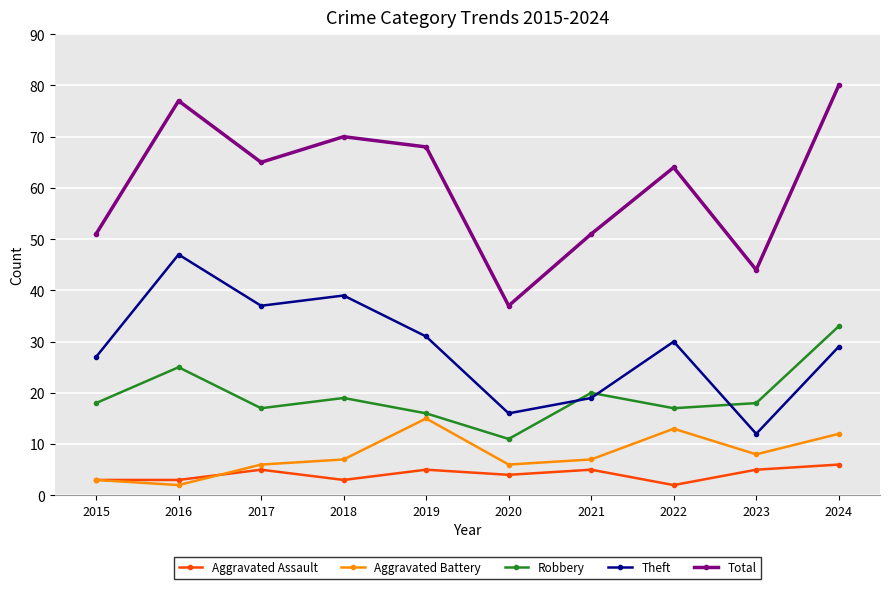

True or false: Robbery has a value of 3 at 2020.

False